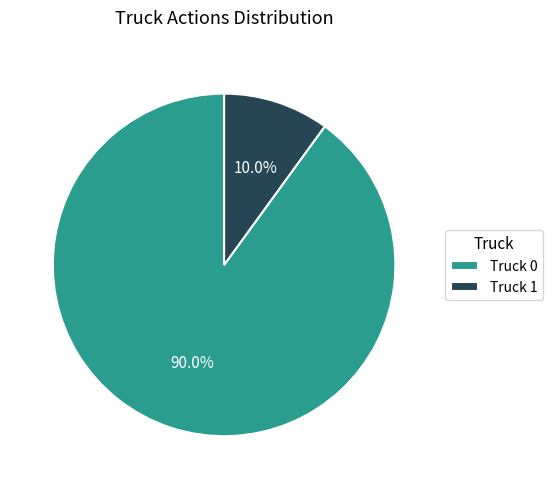

How much of the chart is everything except Truck 1?

90.0%